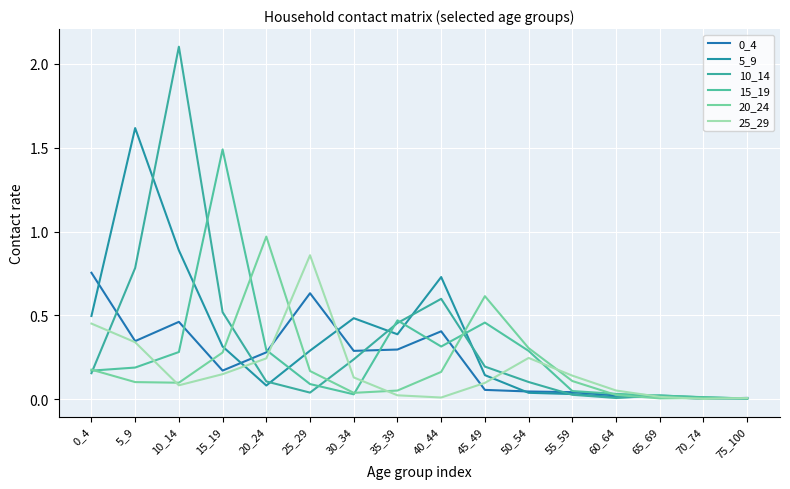

True or false: 20_24 has a value of 0.1 at 10_14.

True